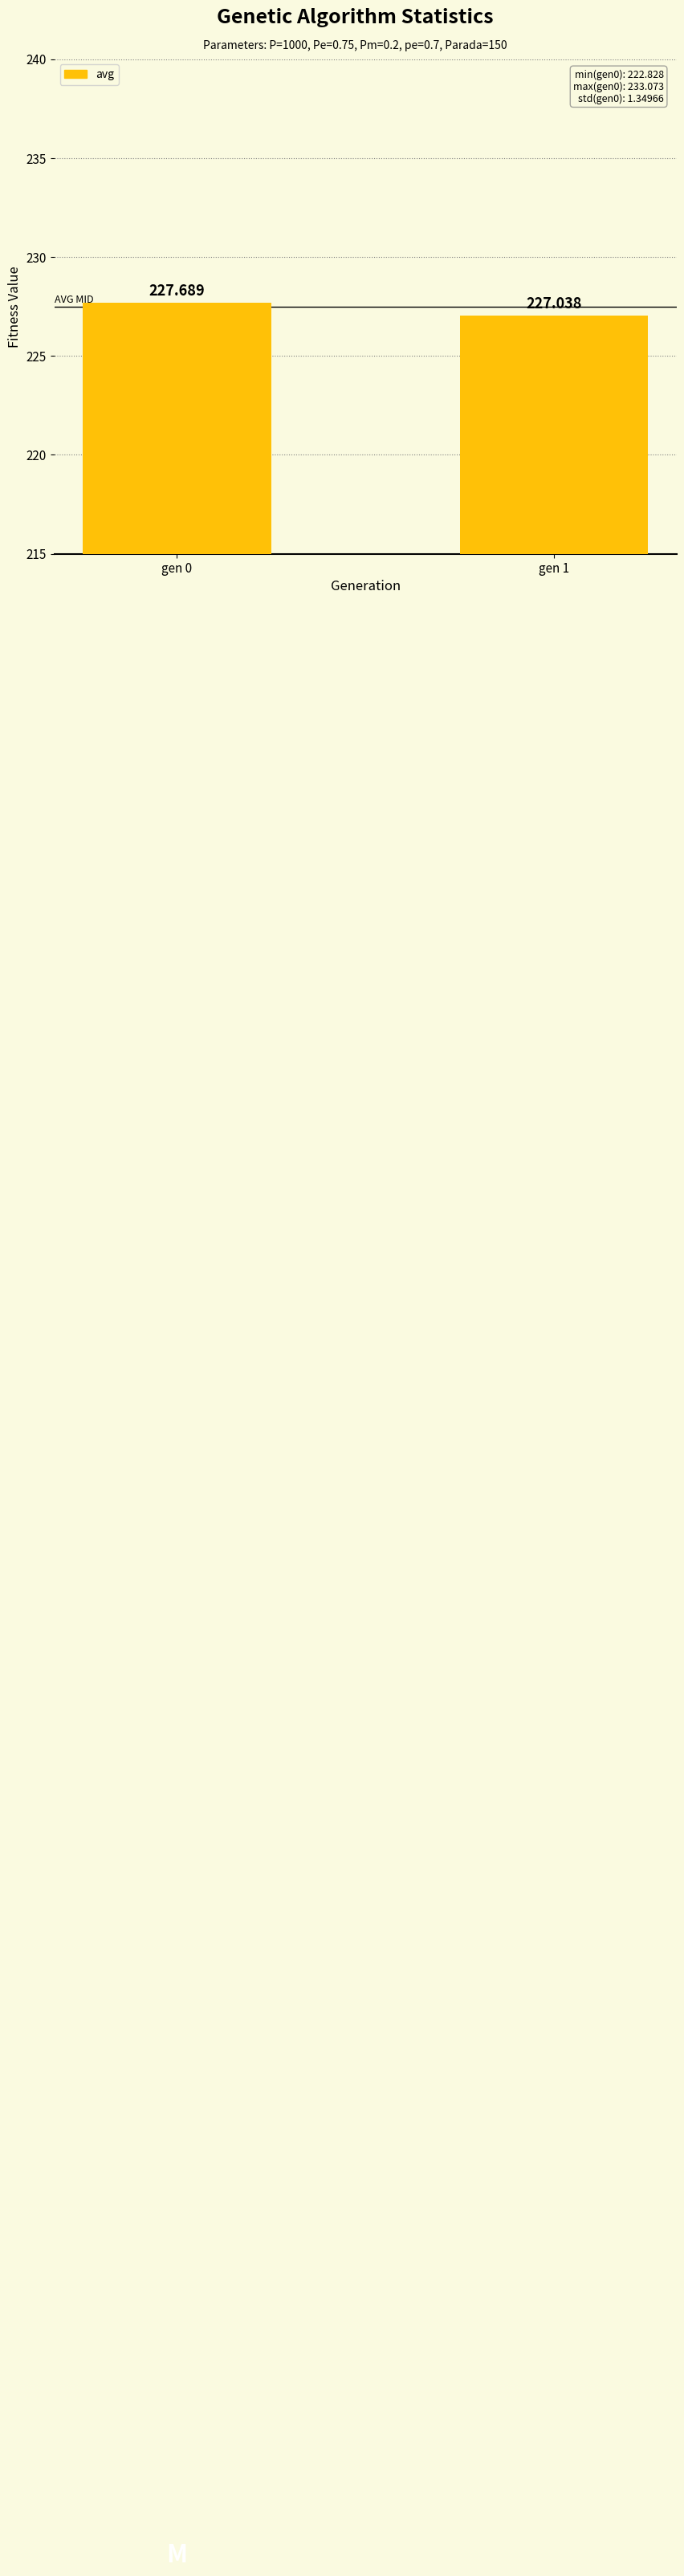

Approximately how many times larger is the value at gen 0 compared to gen 1?

1.0